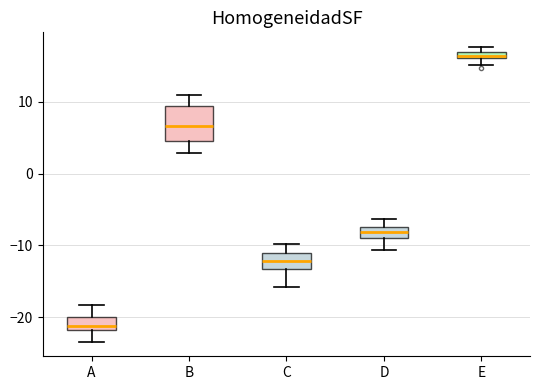

Comparing the boxes themselves (not the whiskers), which one is the tallest?

B